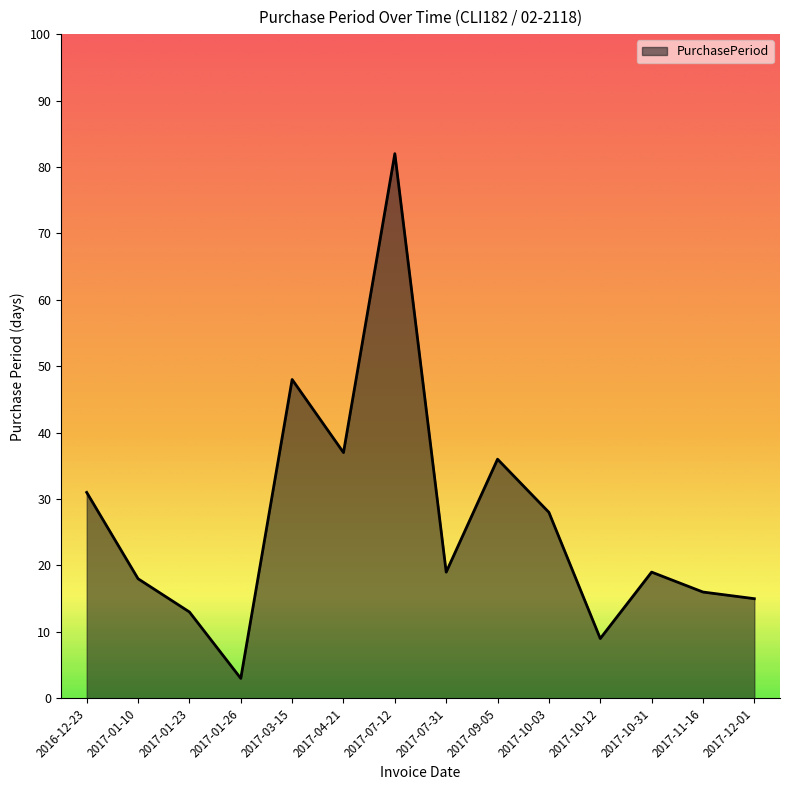

What is the smallest value displayed?

3